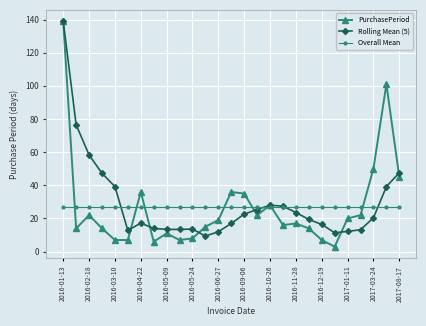

What is the average value of the PurchasePeriod series?

26.7